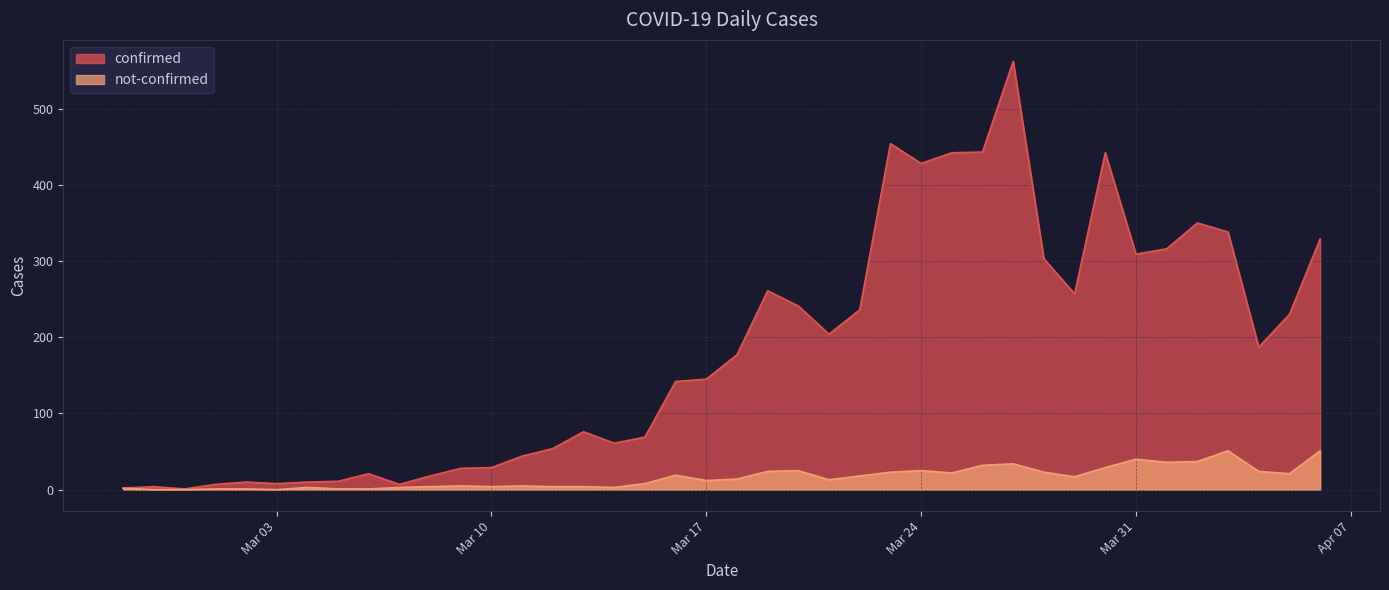

Which series has the largest total across all categories?

confirmed